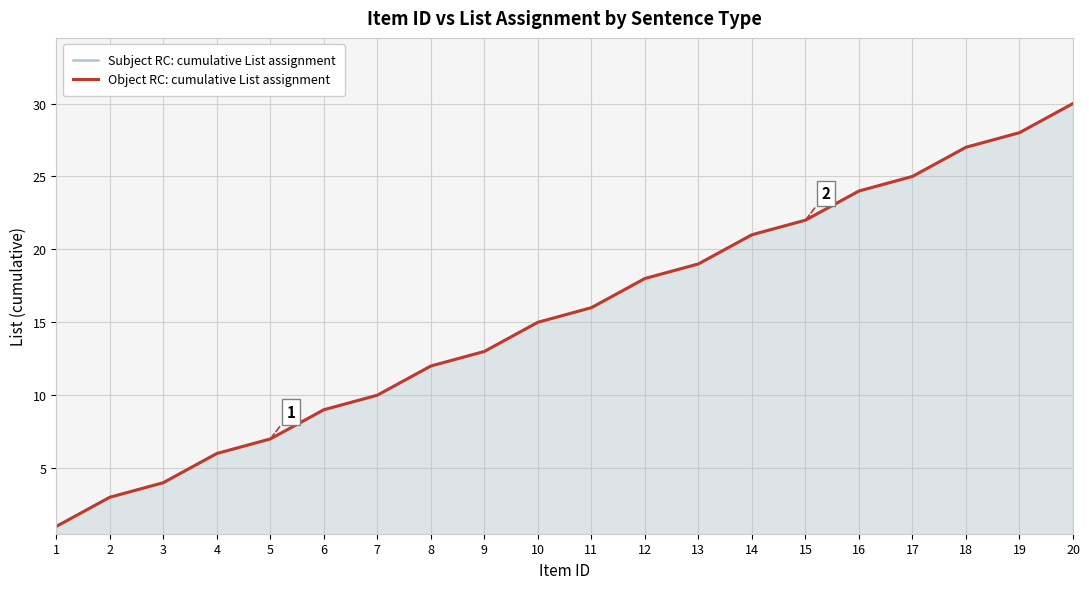

Rank the series by their maximum value, from highest to lowest.

Subject RC: cumulative List assignment, Object RC: cumulative List assignment